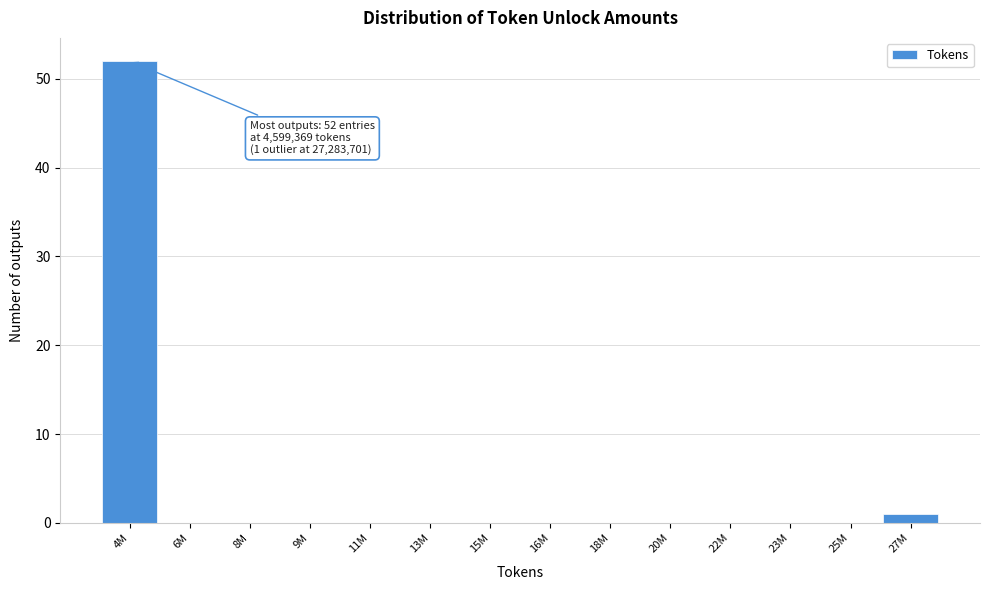

Reading right to left, what are all the values shown in this chart?

27M=1	25M=0	23M=0	22M=0	20M=0	18M=0	16M=0	15M=0	13M=0	11M=0	9M=0	8M=0	6M=0	4M=52